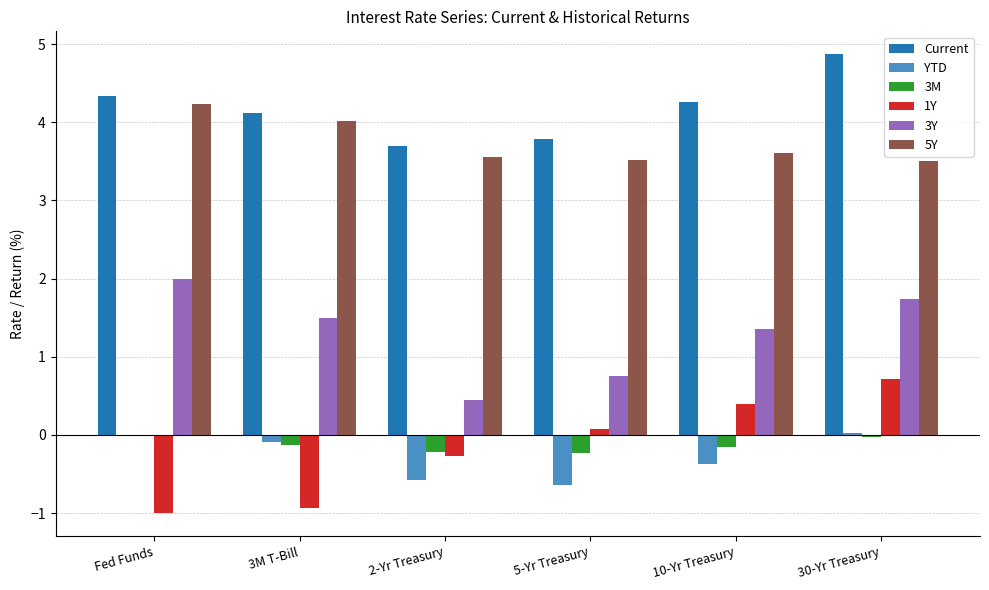

Are the bars horizontal?

No